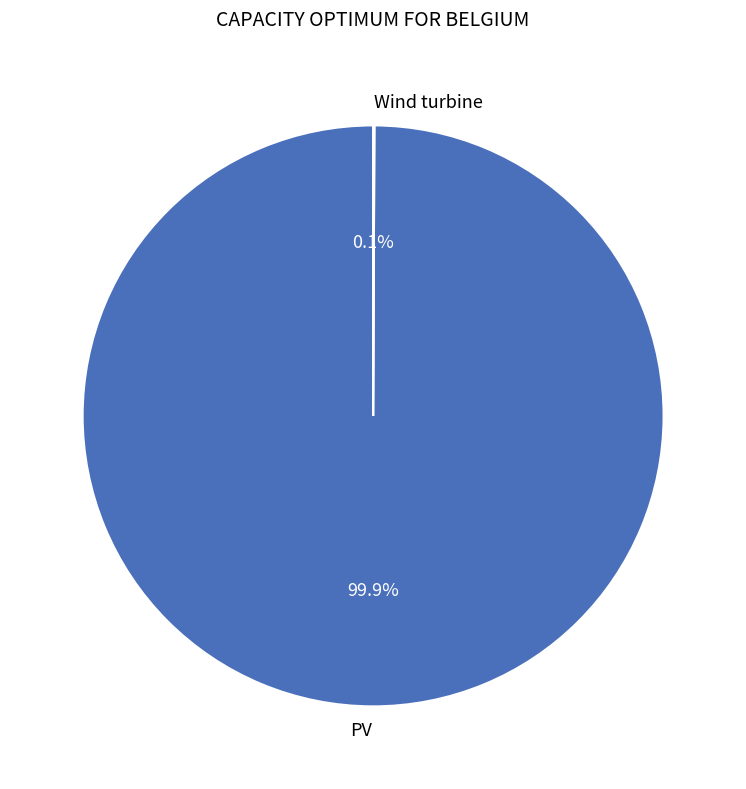

To the nearest percent, what is the average slice percentage?

50%